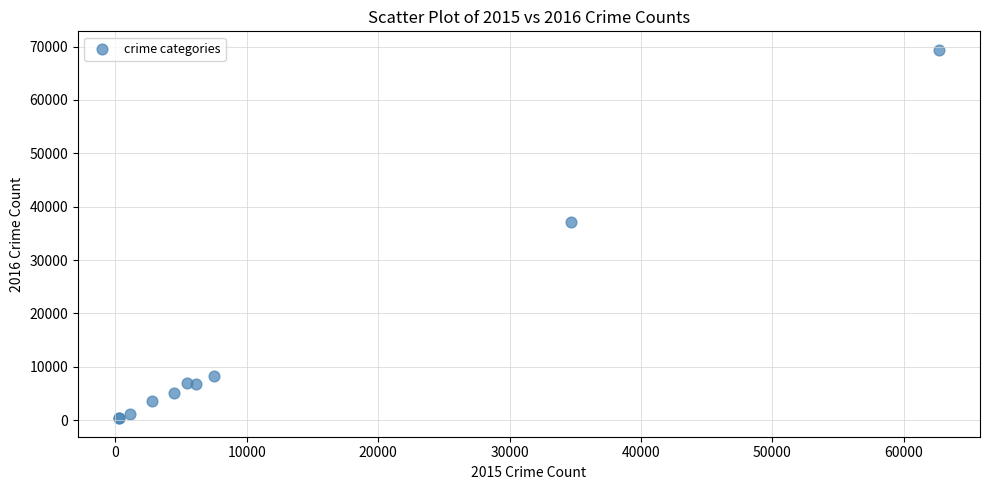

What Y value in the scatter plot is closest to 34872?

37044